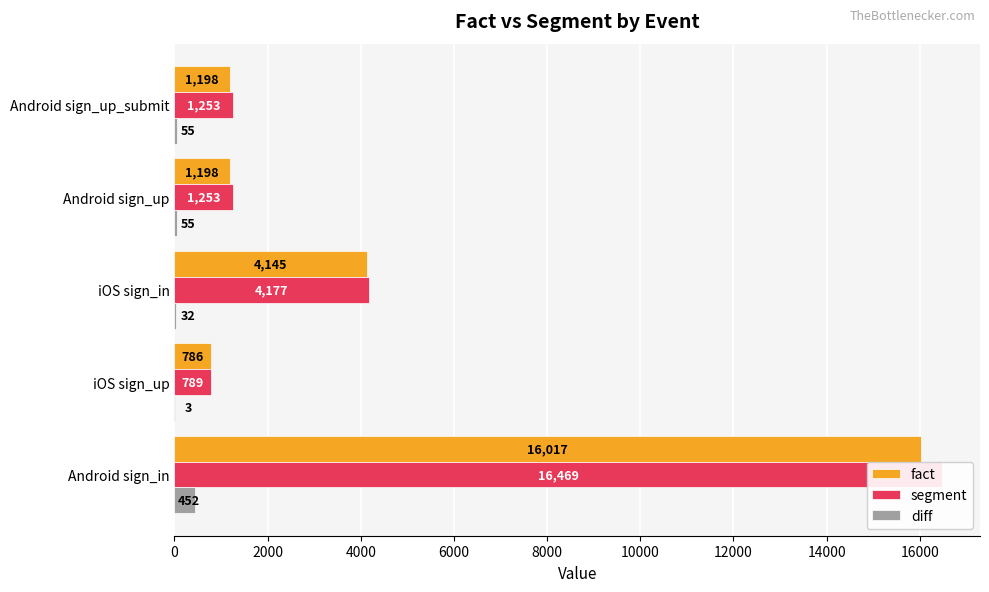

What is the difference between the highest and lowest values at Android sign_in?

16017